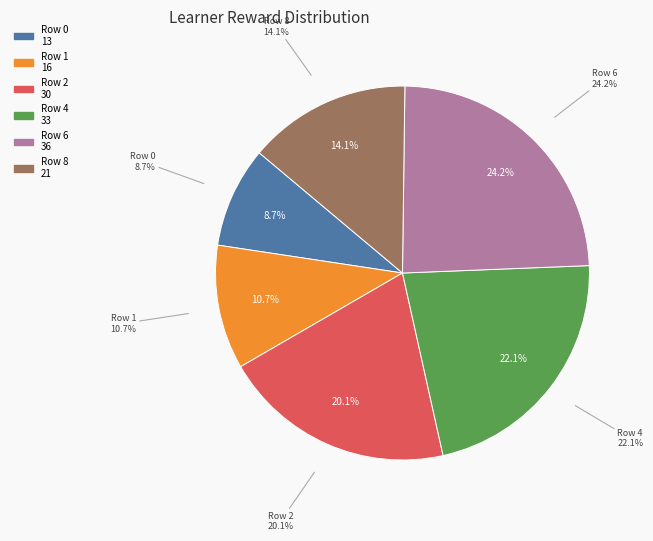

To the nearest percent, what percentage of the pie is Row 6?

24%